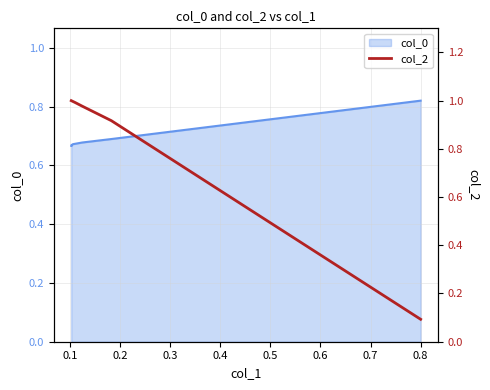

What is the maximum value shown in the chart?

1.0